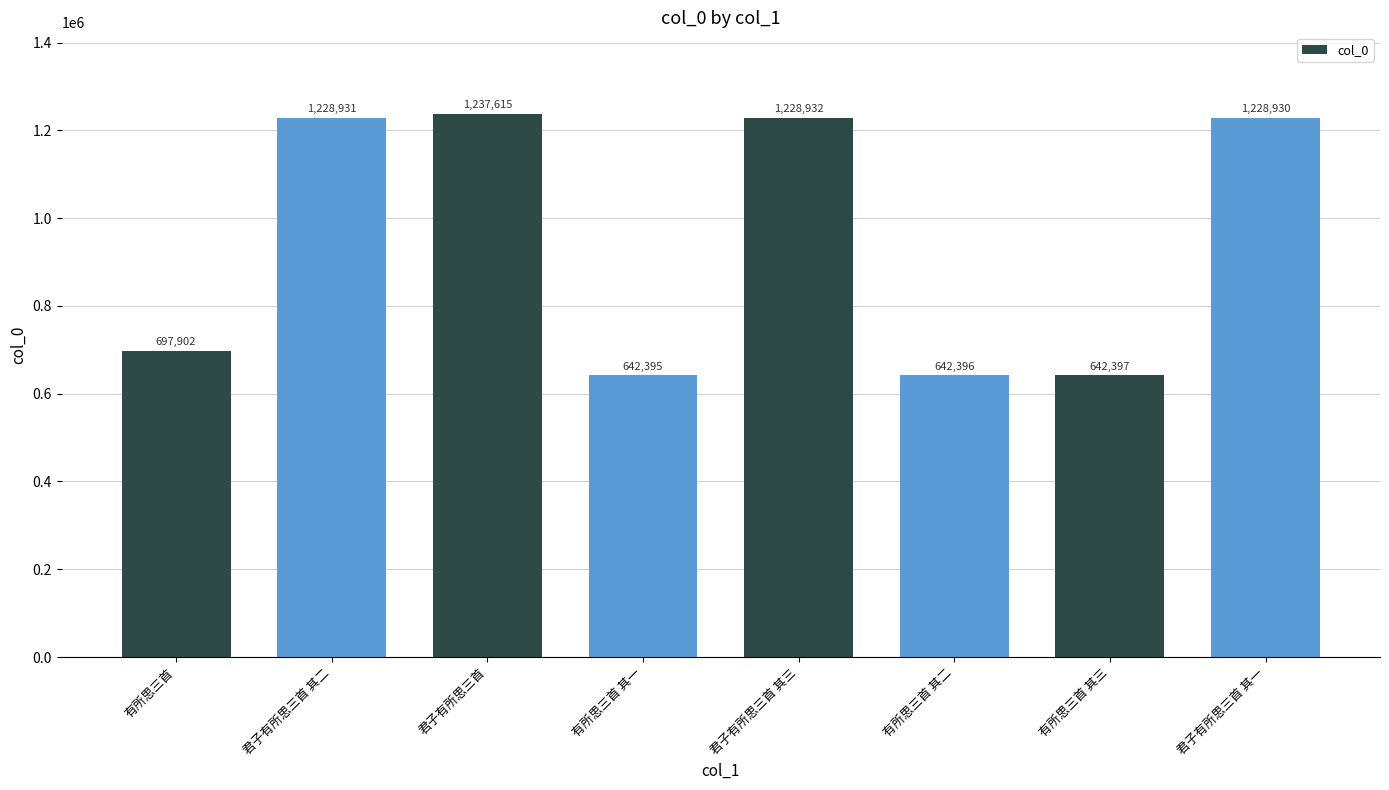

What is the label of the 3rd bar from the right?

有所思三首 其二